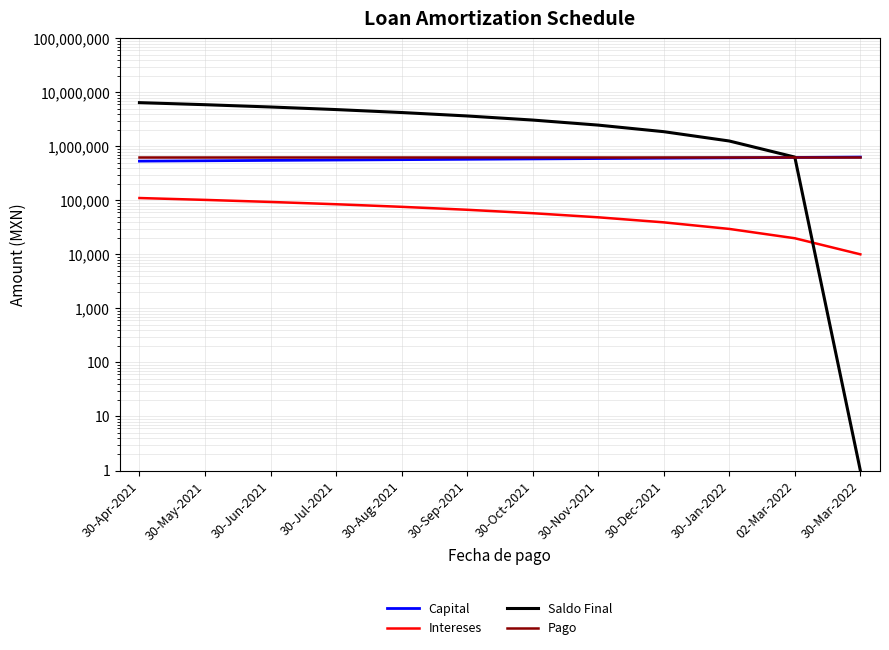

Reading right to left, transcribe all the data shown in this chart.

Capital: 30-Mar-2022=635041.0	02-Mar-2022=625143.0	30-Jan-2022=615399.0	30-Dec-2021=605807.0	30-Nov-2021=596365.0	30-Oct-2021=587070.0	30-Sep-2021=577919.0	30-Aug-2021=568911.0	30-Jul-2021=560044.0	30-Jun-2021=551315.0	30-May-2021=542722.0	30-Apr-2021=534263.0
Intereses: 30-Mar-2022=10054.8	02-Mar-2022=19952.9	30-Jan-2022=29696.8	30-Dec-2021=39288.7	30-Nov-2021=48731.1	30-Oct-2021=58026.4	30-Sep-2021=67176.8	30-Aug-2021=76184.6	30-Jul-2021=85051.9	30-Jun-2021=93781.1	30-May-2021=102374.2	30-Apr-2021=110833.3
Saldo Final: 30-Mar-2022=1.0	02-Mar-2022=635042.0	30-Jan-2022=1260185.0	30-Dec-2021=1875584.0	30-Nov-2021=2481391.0	30-Oct-2021=3077756.0	30-Sep-2021=3664826.0	30-Aug-2021=4242745.0	30-Jul-2021=4811656.0	30-Jun-2021=5371700.0	30-May-2021=5923015.0	30-Apr-2021=6465737.0
Pago: 30-Mar-2022=645096.1	02-Mar-2022=645096.1	30-Jan-2022=645096.1	30-Dec-2021=645096.1	30-Nov-2021=645096.1	30-Oct-2021=645096.1	30-Sep-2021=645096.1	30-Aug-2021=645096.1	30-Jul-2021=645096.1	30-Jun-2021=645096.1	30-May-2021=645096.1	30-Apr-2021=645096.1